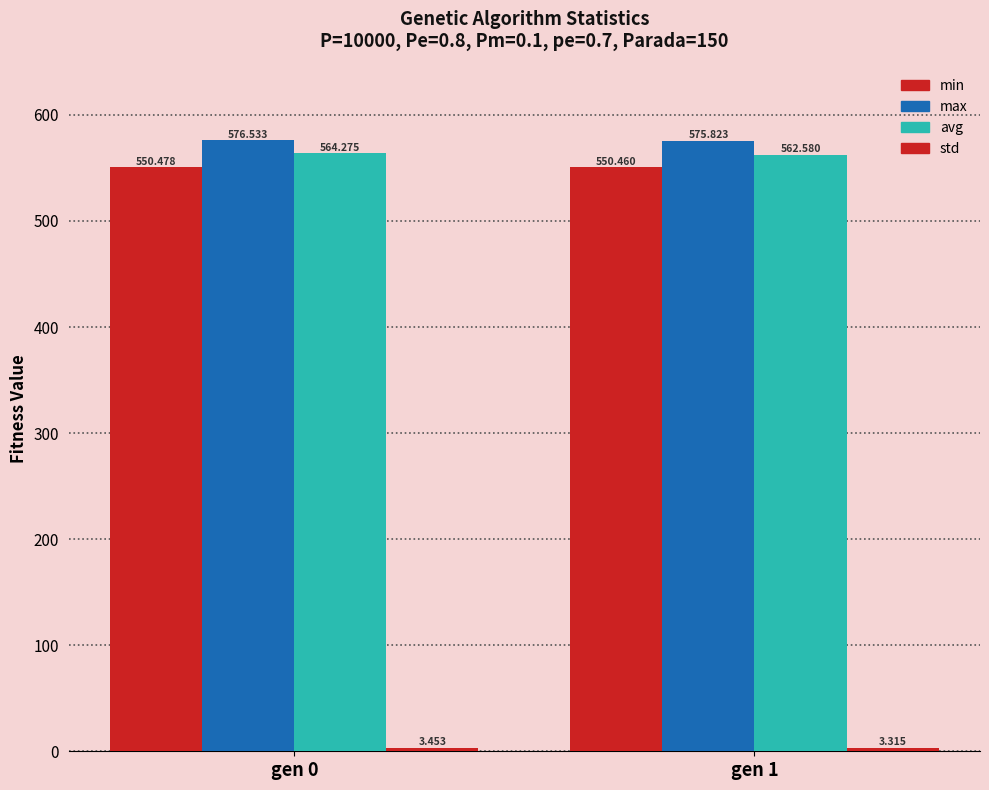

The value of std at gen 1 is 3.3. True or false?

True